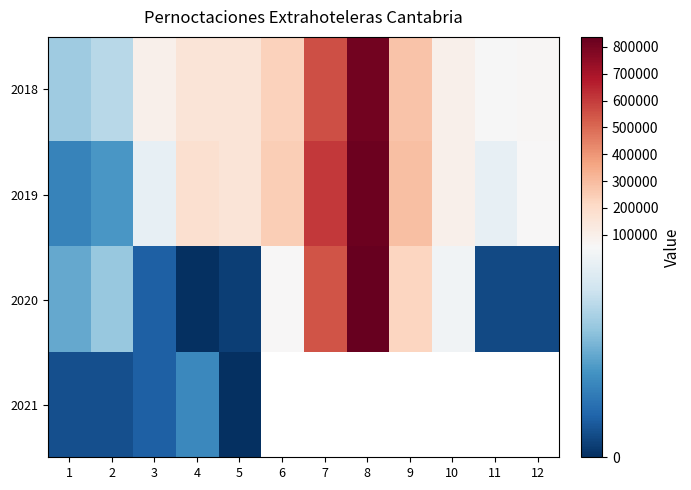

How many data points does each series have?

12